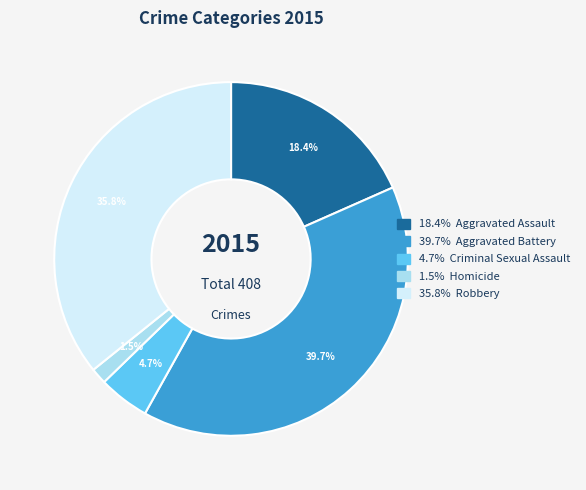

Does any single category account for the majority?

No